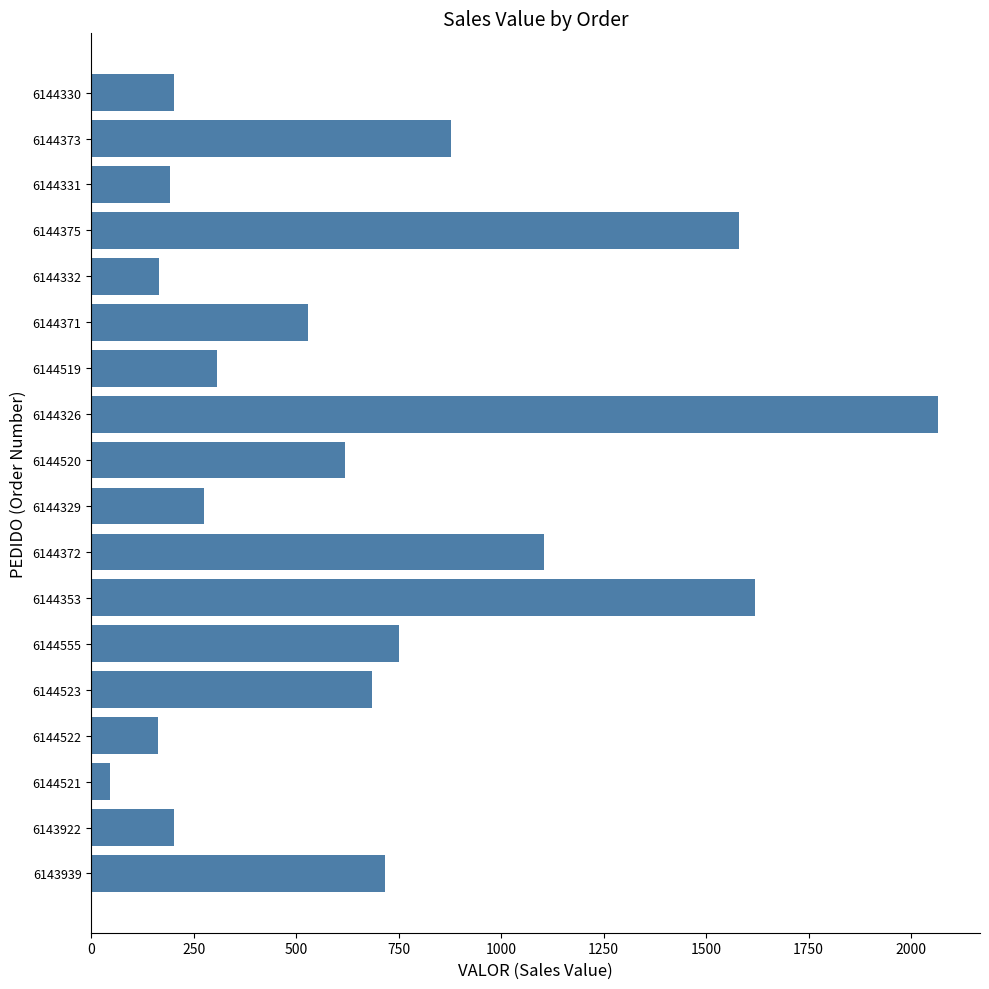

The chart shows a value of 550.3 at 6144353. True or false?

False